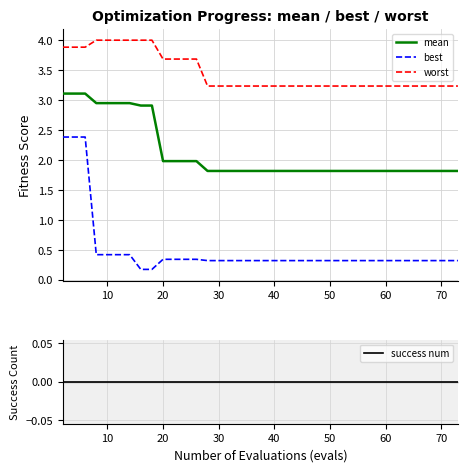

True or false: worst and best cross at least once.

False